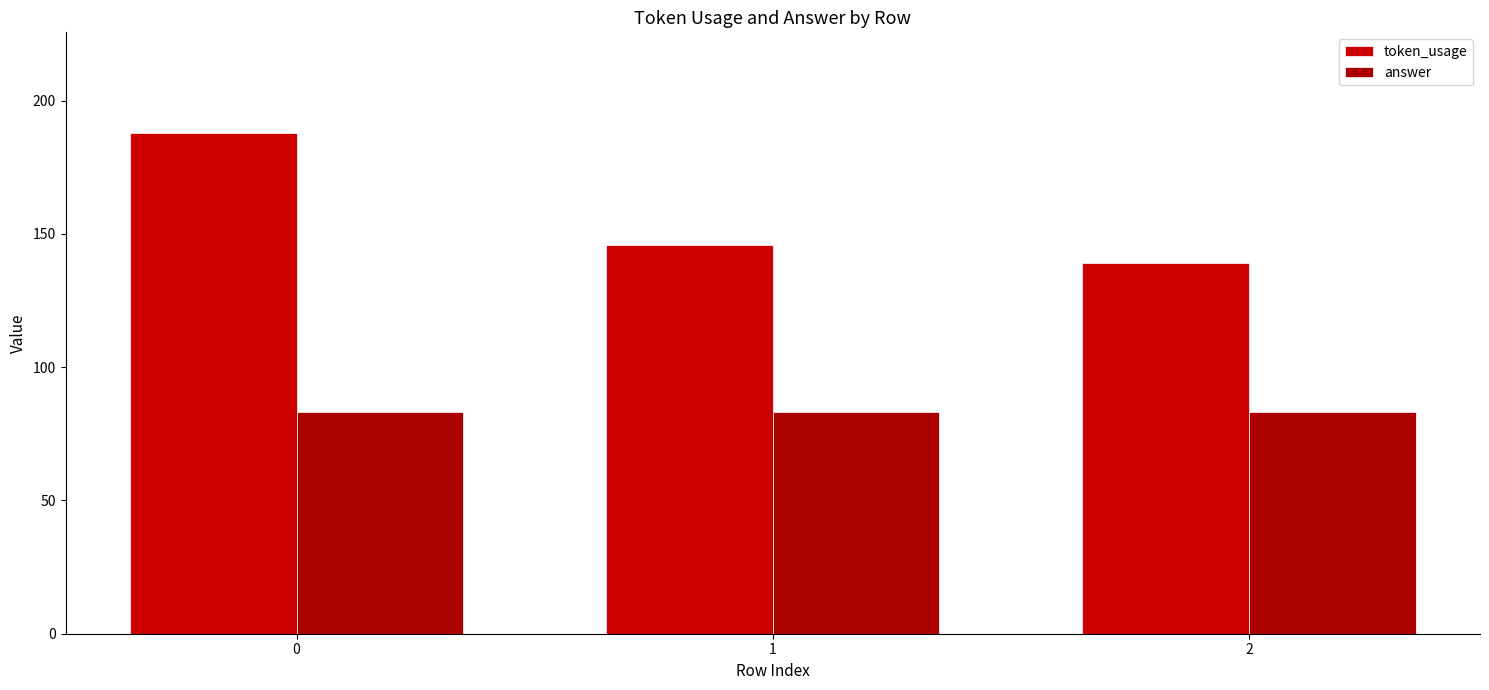

Count the number of categories in the chart.

3